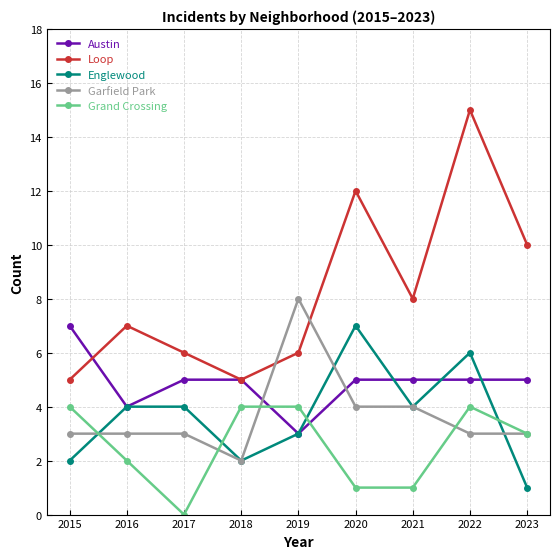

Where is the first local maximum for Loop?

2016